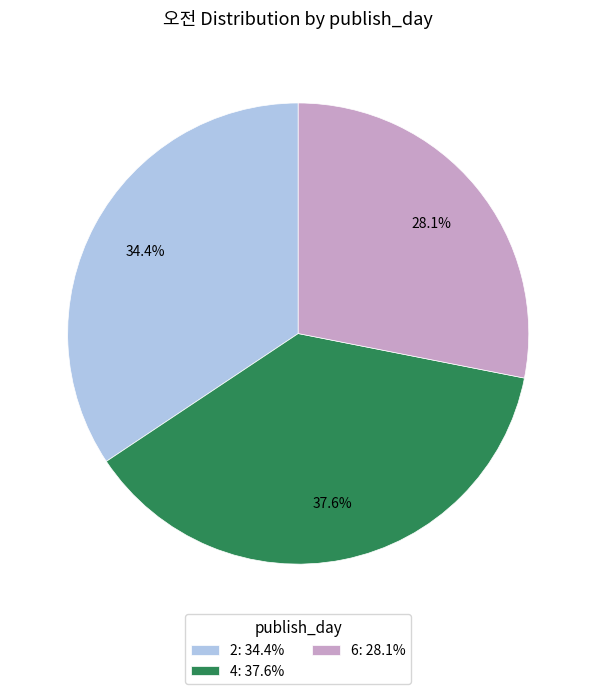

Does any single category account for the majority?

No